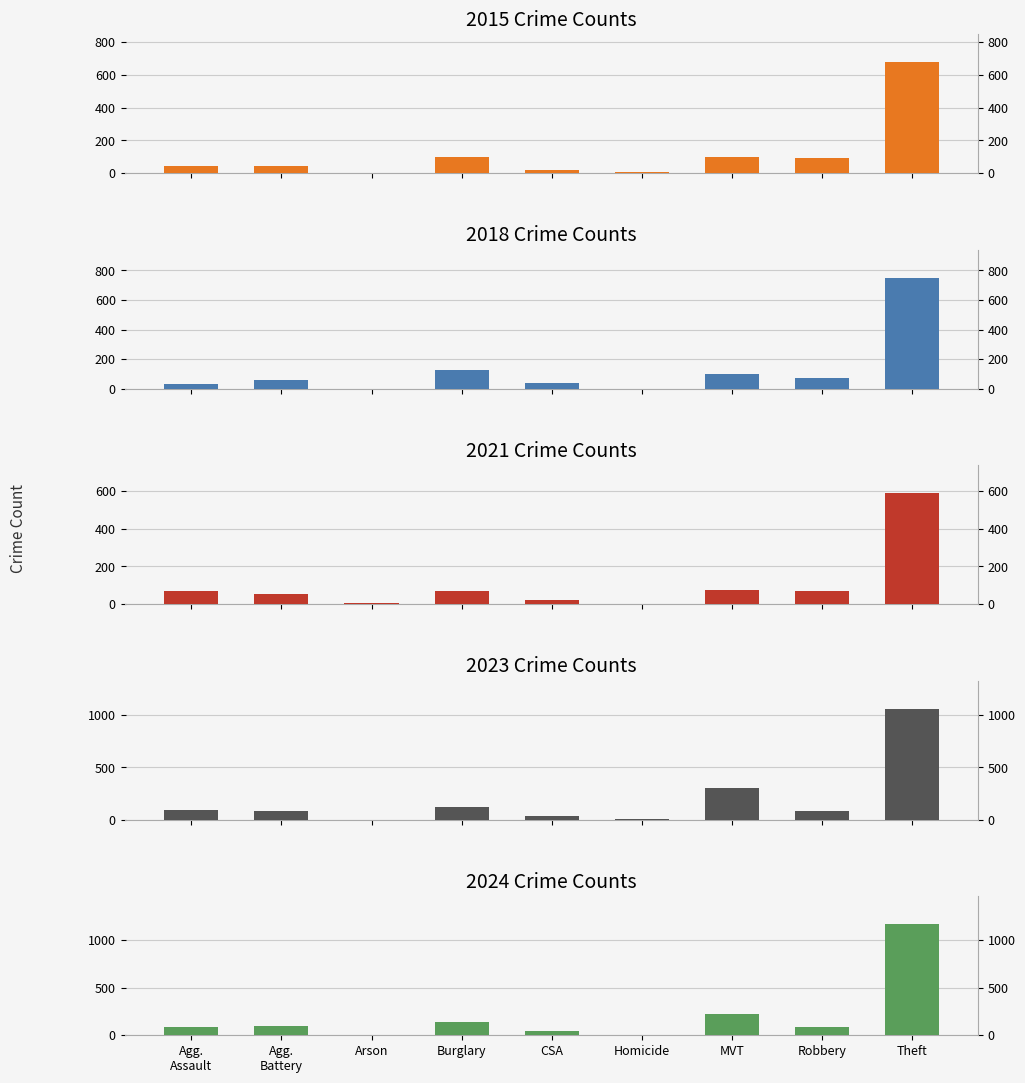

Which series has the widest spread of values?

2024